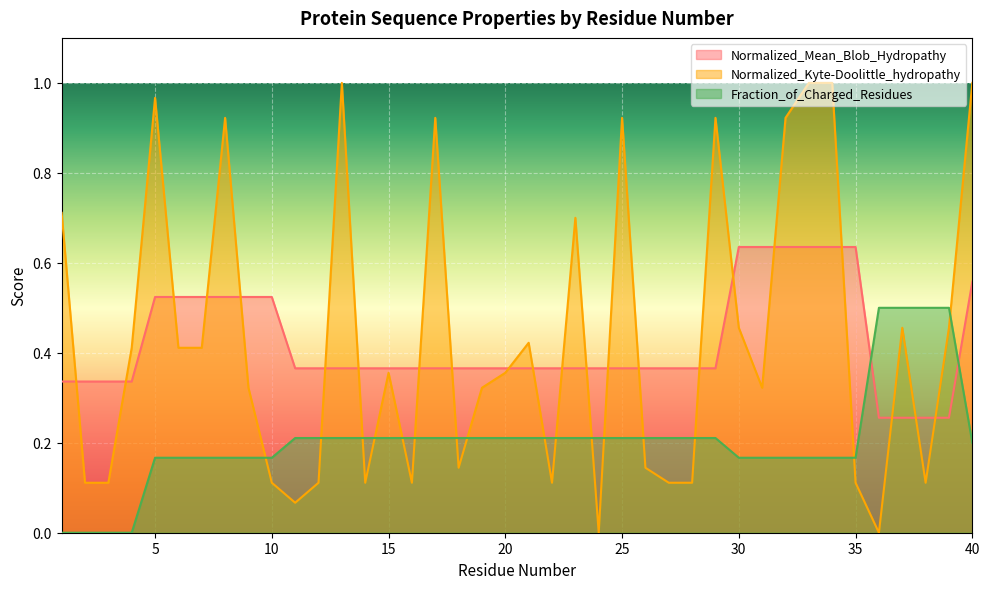

Which has a higher value, 26 or 22?

26